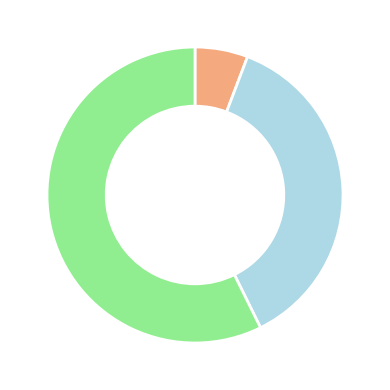

Is there a majority slice in this chart?

Yes